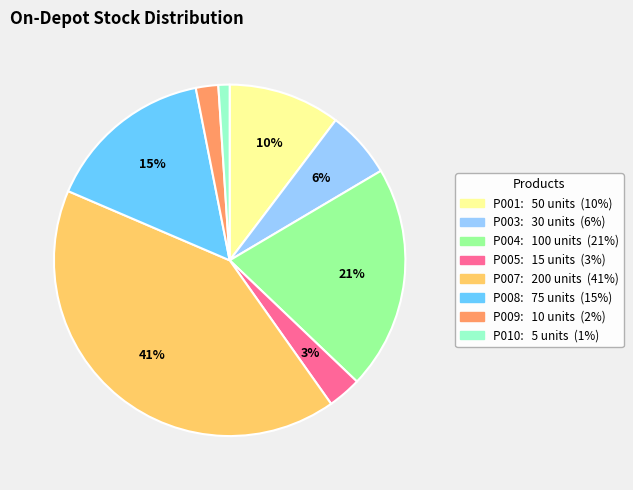

Does any single category account for the majority?

No